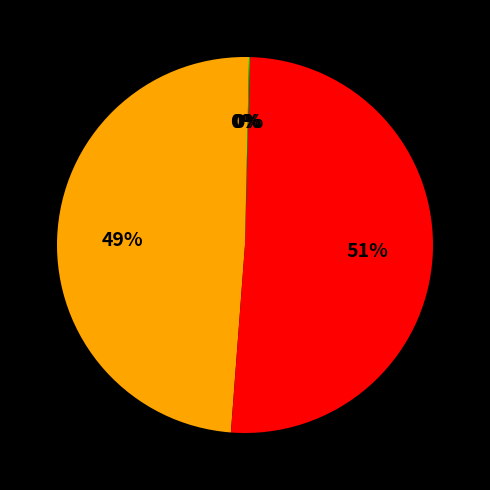

Which category has the biggest portion of the pie?

Strike price